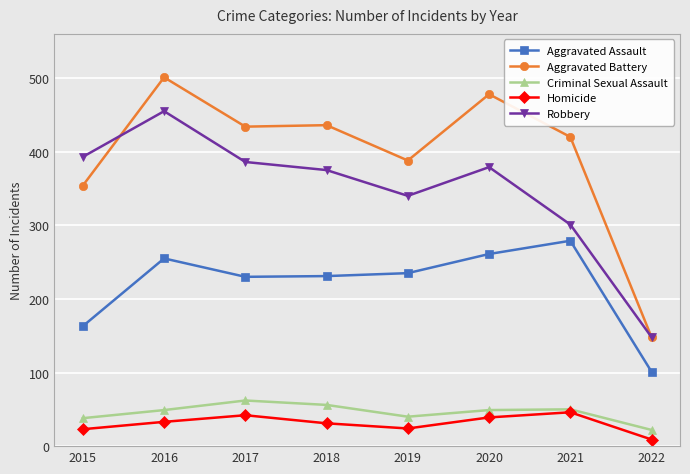

At which label does Aggravated Assault first exceed 235?

2016